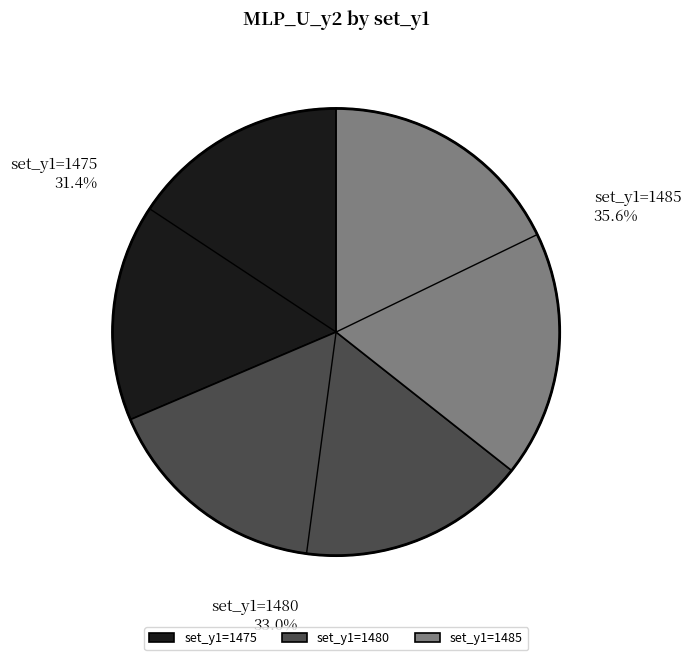

Count the number of slices in the pie.

3